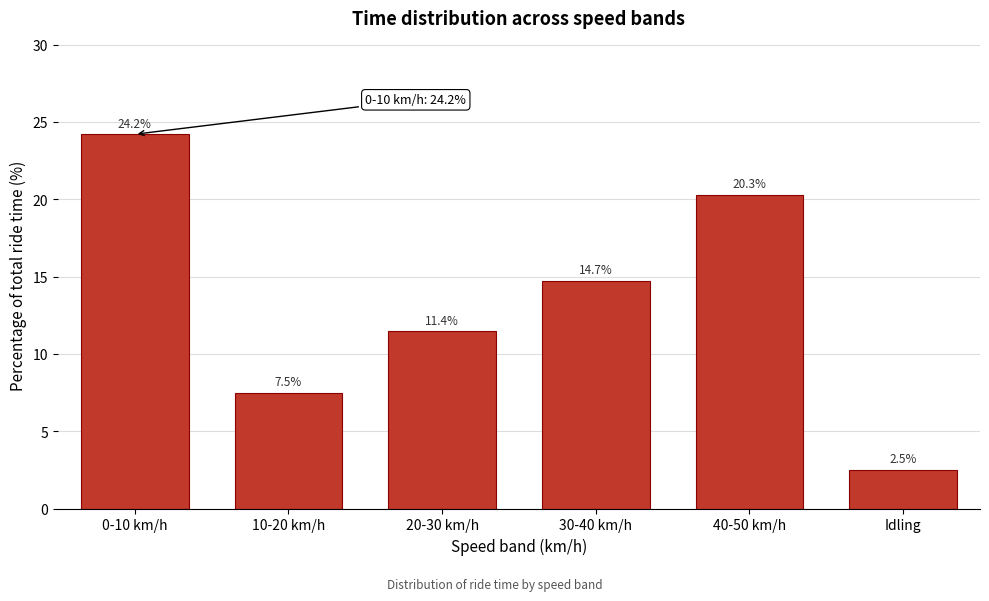

Reading left to right, transcribe all the data shown in this chart.

0-10 km/h=24.2	10-20 km/h=7.5	20-30 km/h=11.4	30-40 km/h=14.7	40-50 km/h=20.3	Idling=2.5